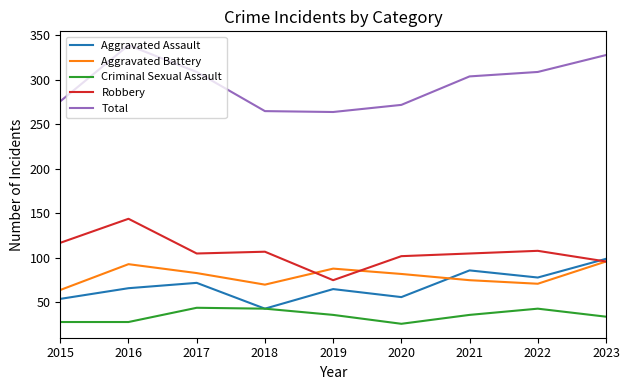

The value of Robbery at 2021 is 45. True or false?

False